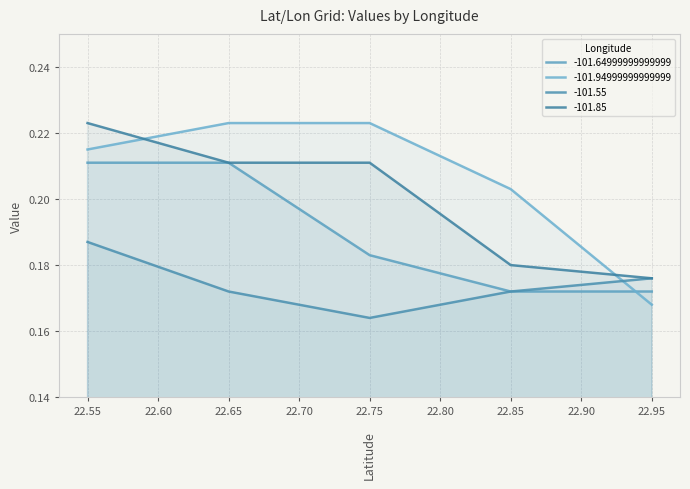

The -101.94999999999999 series shows 0.3 at 22.75. True or false?

False